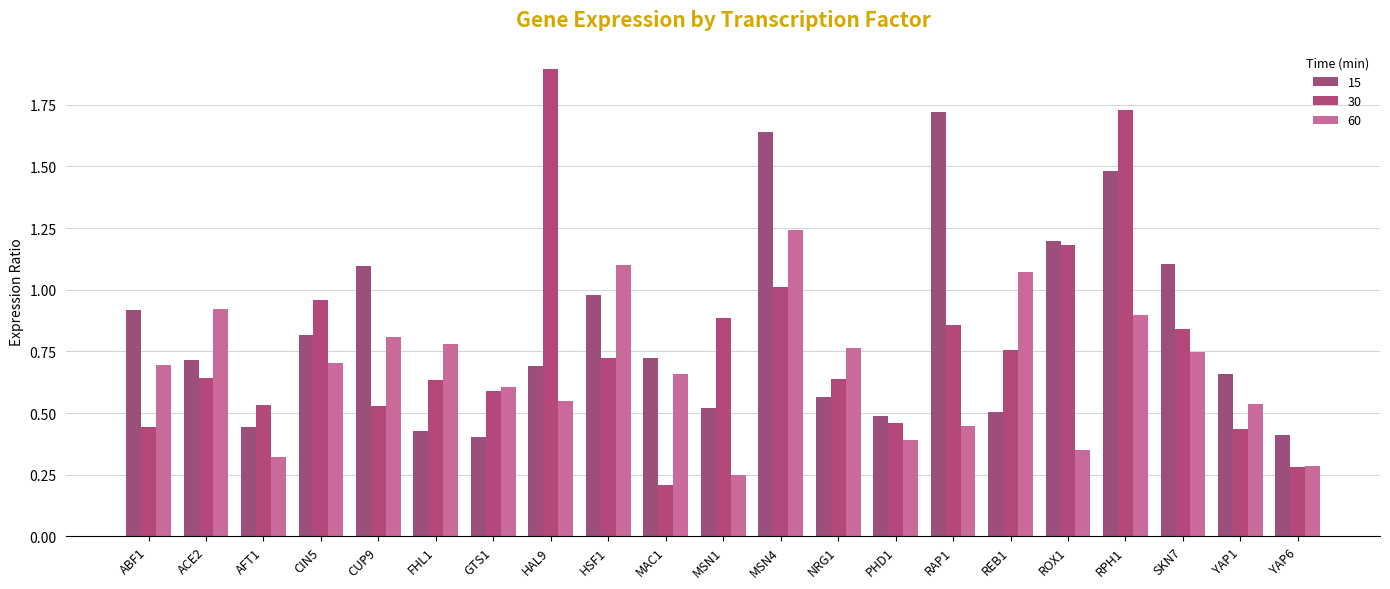

Reading left to right, extract all data points from this chart.

15: 0.9	0.7	0.4	0.8	1.1	0.4	0.4	0.7	1.0	0.7	0.5	1.6	0.6	0.5	1.7	0.5	1.2	1.5	1.1	0.7	0.4
30: 0.4	0.6	0.5	1.0	0.5	0.6	0.6	1.9	0.7	0.2	0.9	1.0	0.6	0.5	0.9	0.8	1.2	1.7	0.8	0.4	0.3
60: 0.7	0.9	0.3	0.7	0.8	0.8	0.6	0.5	1.1	0.7	0.2	1.2	0.8	0.4	0.4	1.1	0.4	0.9	0.7	0.5	0.3